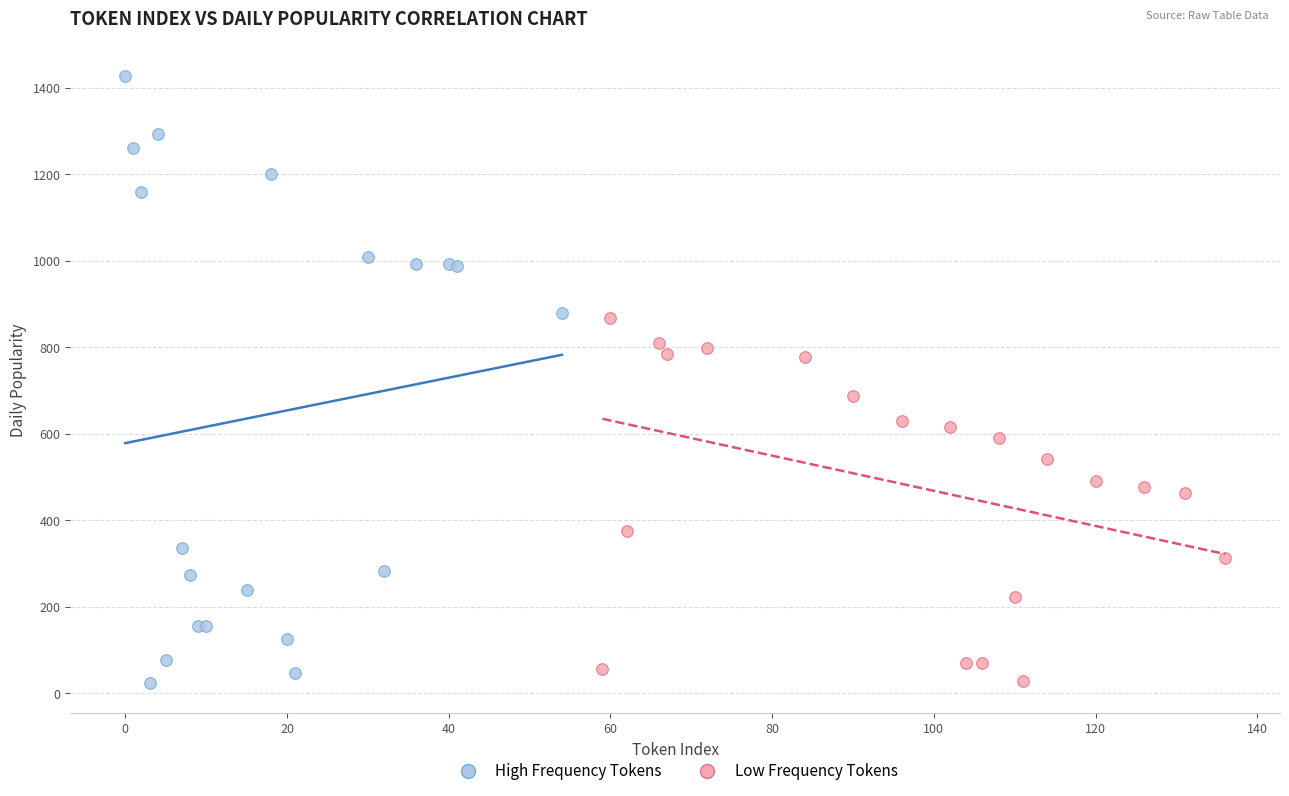

Which series contains the highest Y value?

High Frequency Tokens